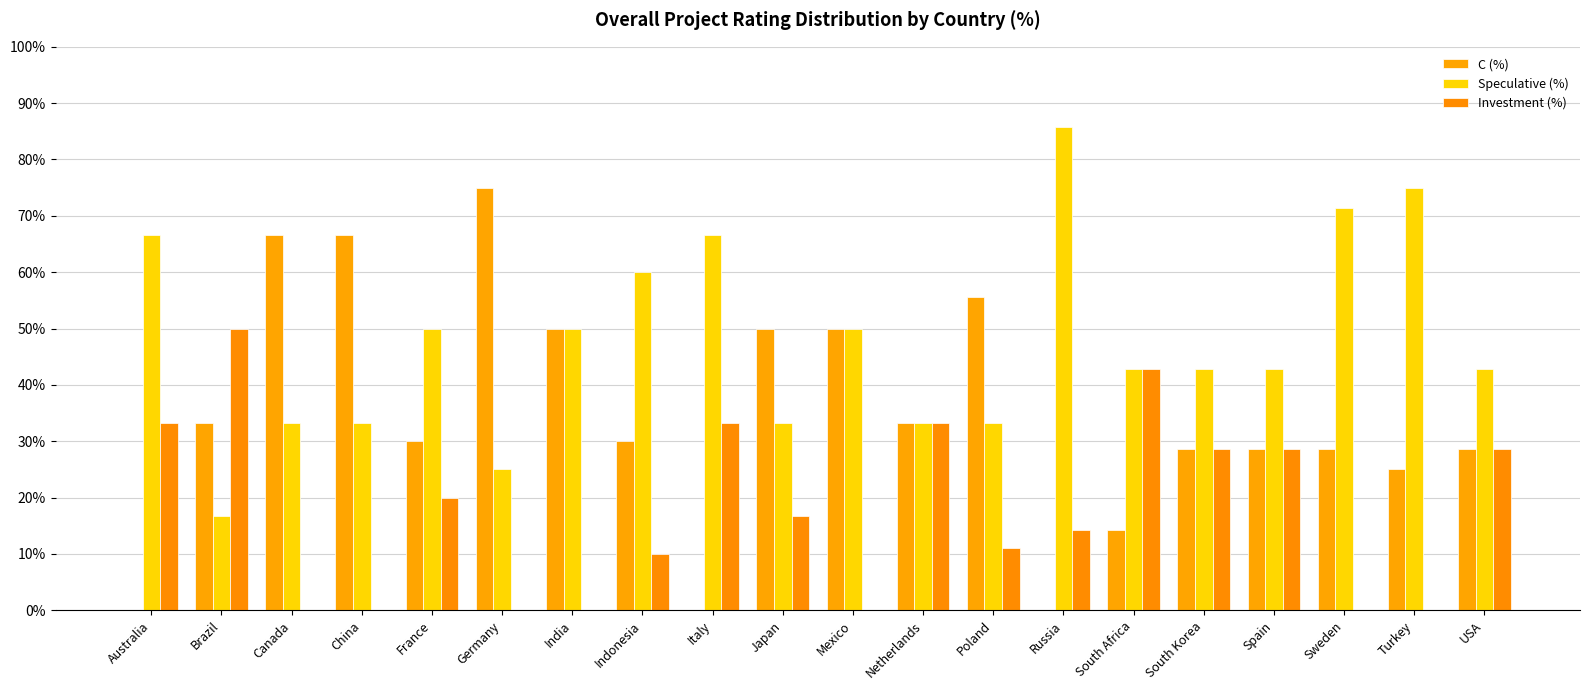

At which label does C (%) first exceed 30?

Brazil